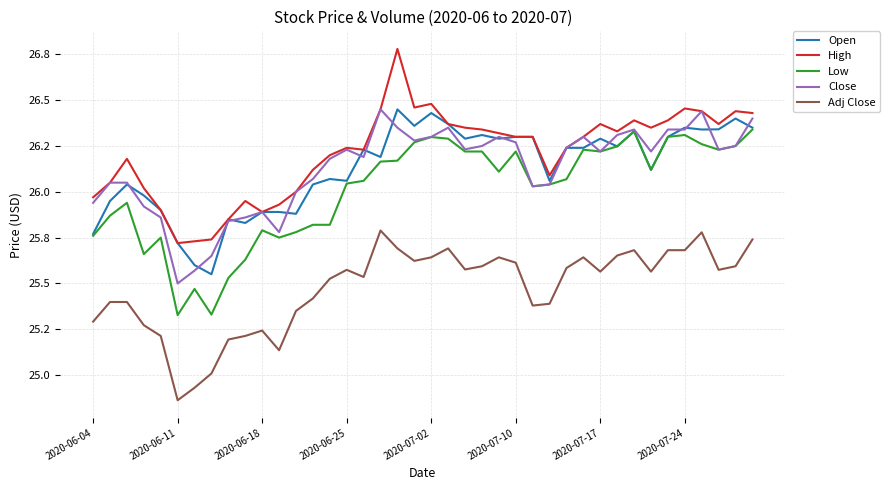

What is the maximum value shown in the chart?

26.8